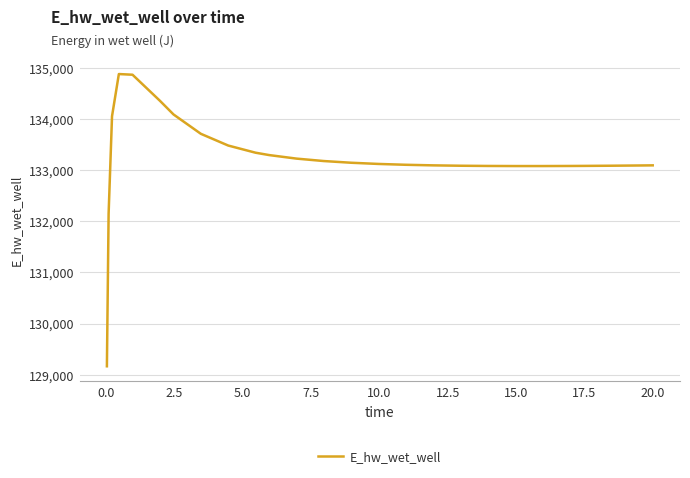

What is the minimum value shown in the chart?

129163.7